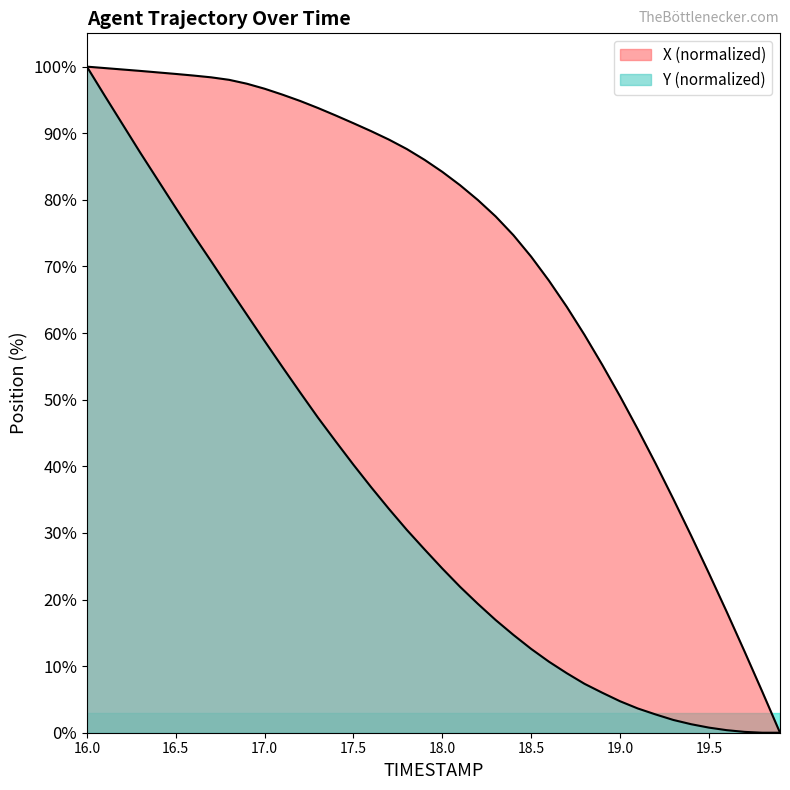

Rank the series at 19.0 from highest to lowest value.

X, Y